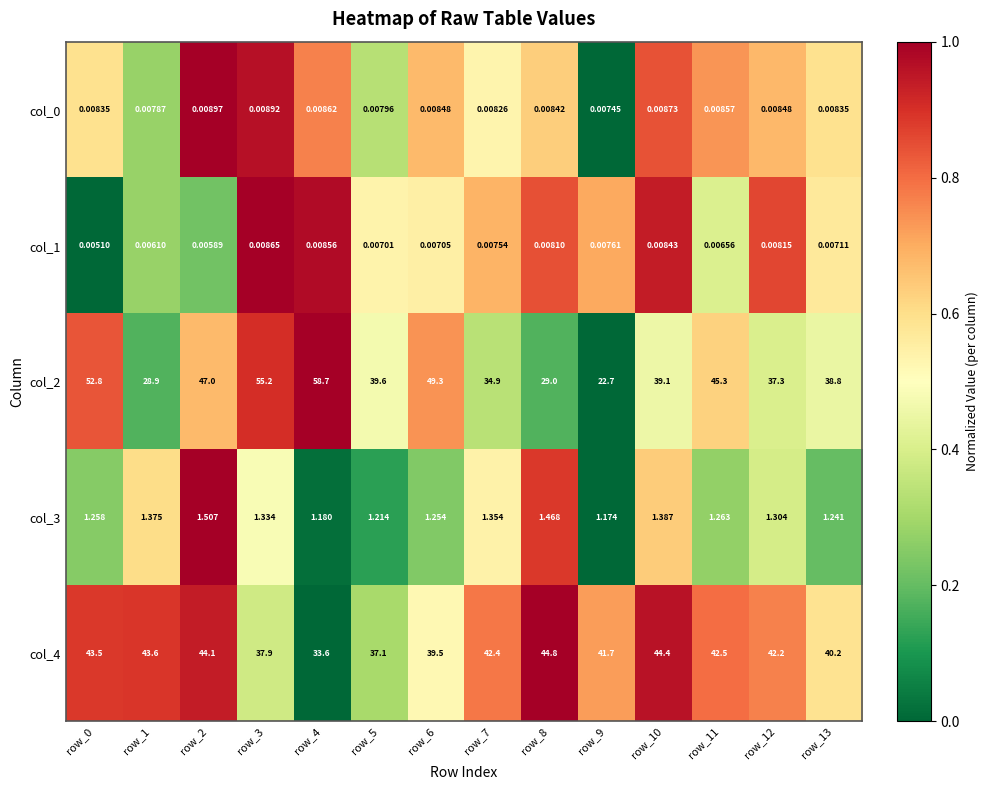

What is the spread (max minus min) of values at row_8?

44.8